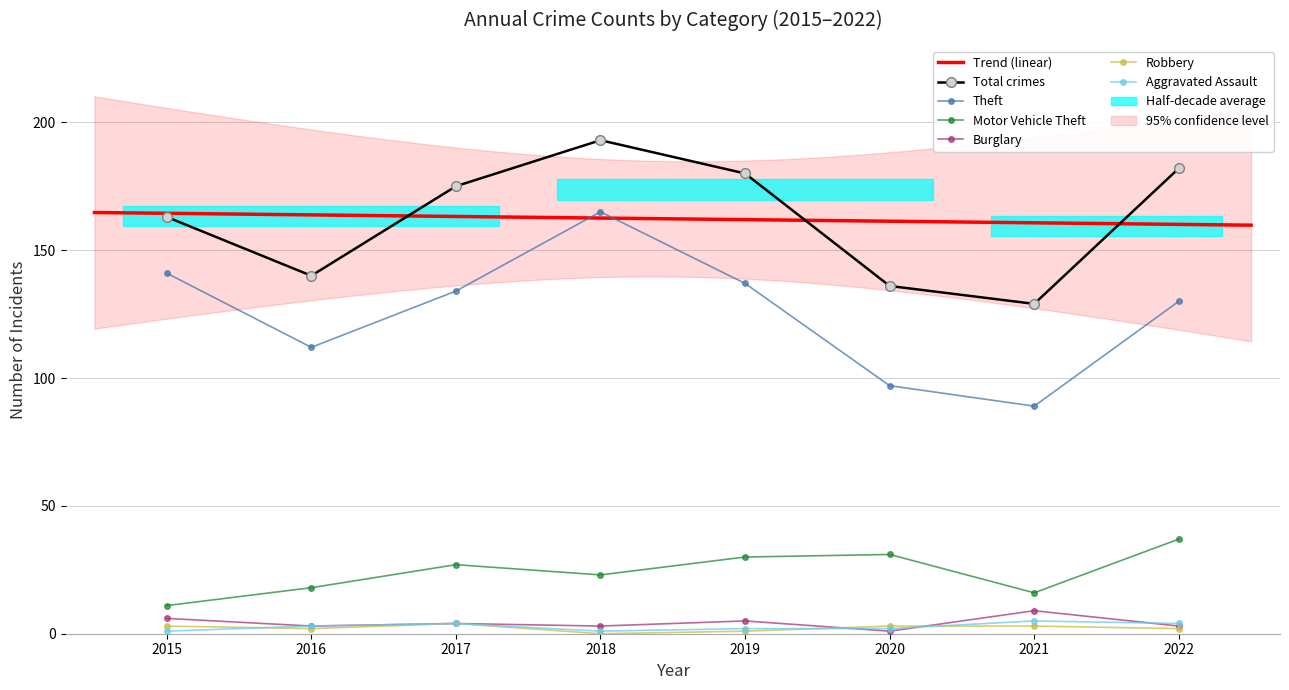

Is the value of Theft at 2019 greater than the value of Aggravated Assault at 2021?

Yes